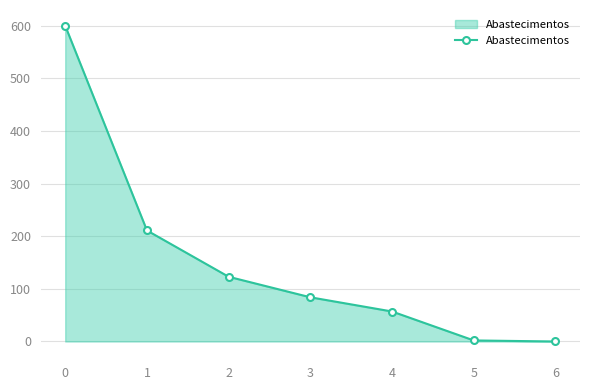

Where is the data nearest to the value 300?

1